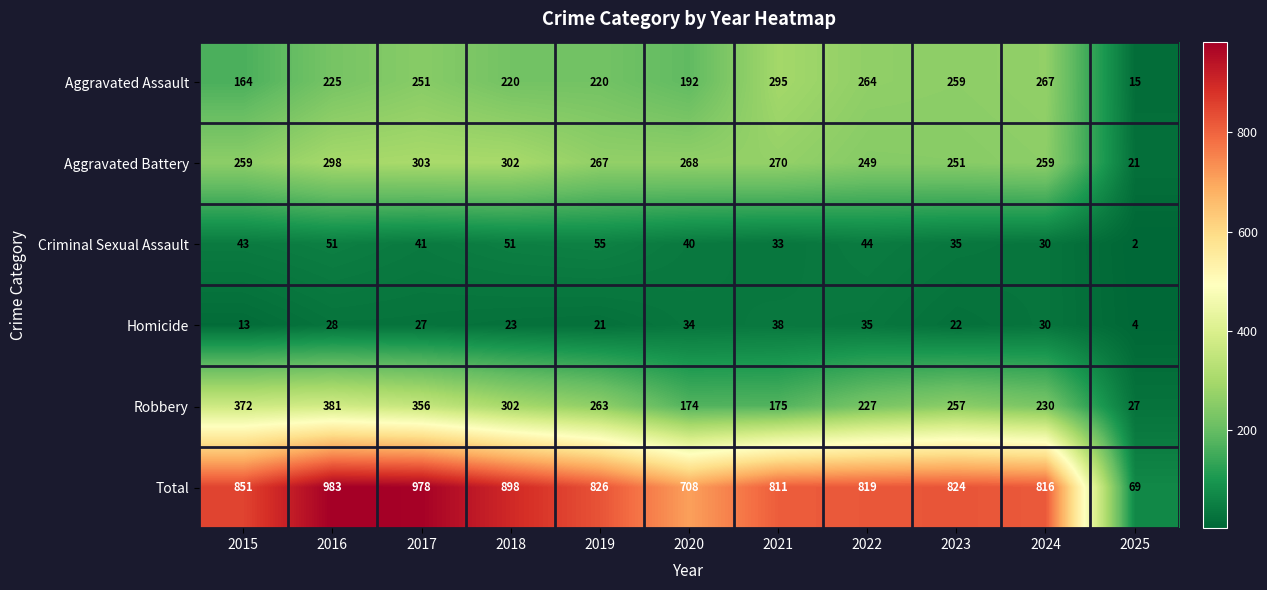

Rank the series at 2017 from lowest to highest value.

Homicide, Criminal Sexual Assault, Aggravated Assault, Aggravated Battery, Robbery, Total